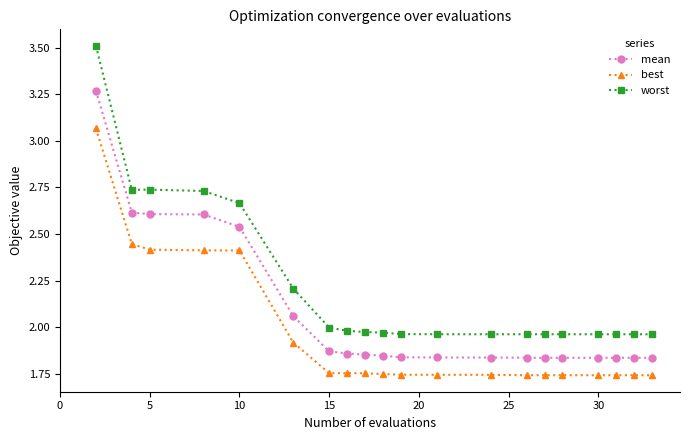

Which series has the widest spread of values?

worst